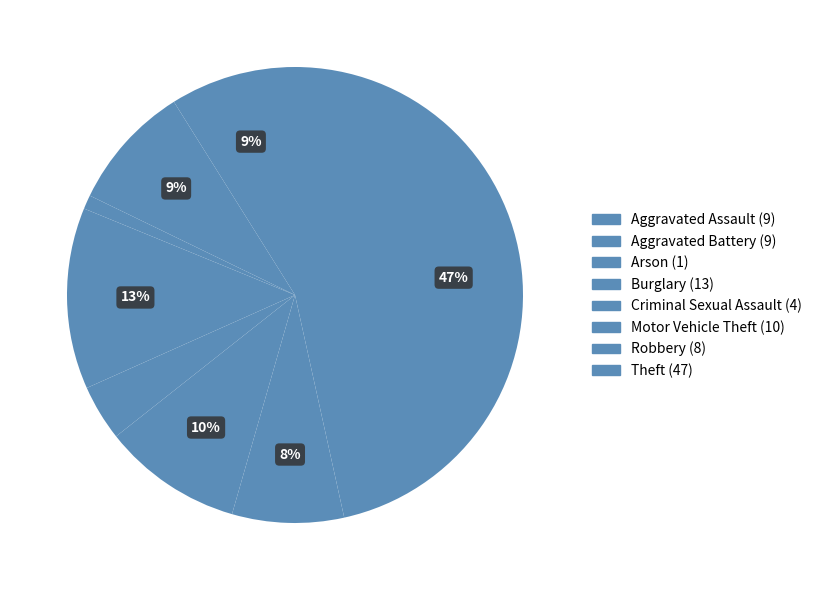

What percentage is the Arson slice, to the nearest percent?

1%